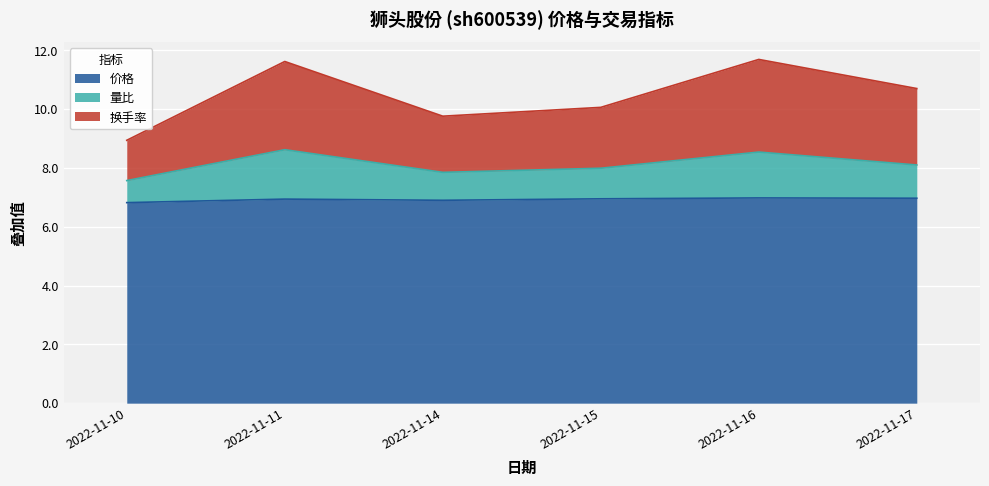

Reading left to right, list all the values displayed in this chart.

价格: 2022-11-10=6.8	2022-11-11=6.9	2022-11-14=6.9	2022-11-15=7.0	2022-11-16=7.0	2022-11-17=7.0
量比: 2022-11-10=7.6	2022-11-11=8.6	2022-11-14=7.9	2022-11-15=8.0	2022-11-16=8.5	2022-11-17=8.1
换手率: 2022-11-10=8.9	2022-11-11=11.6	2022-11-14=9.8	2022-11-15=10.1	2022-11-16=11.7	2022-11-17=10.7